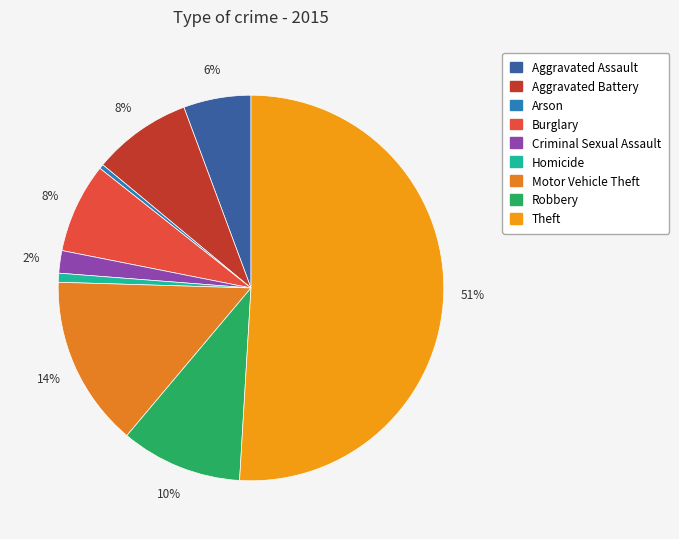

What is the largest slice in the pie chart?

Theft